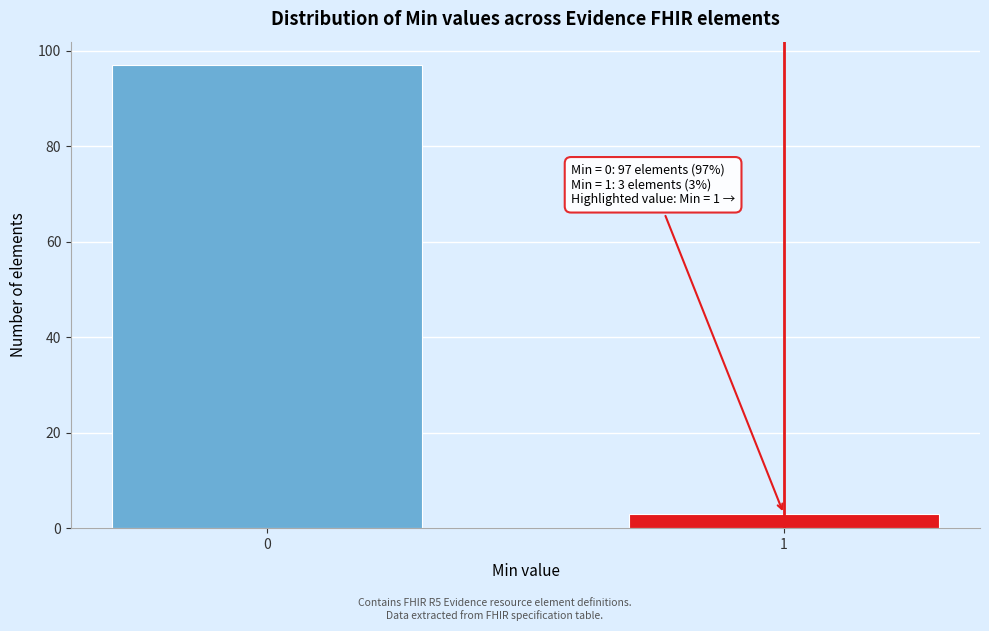

Reading left to right, what are all the values shown in this chart?

0=97	1=3